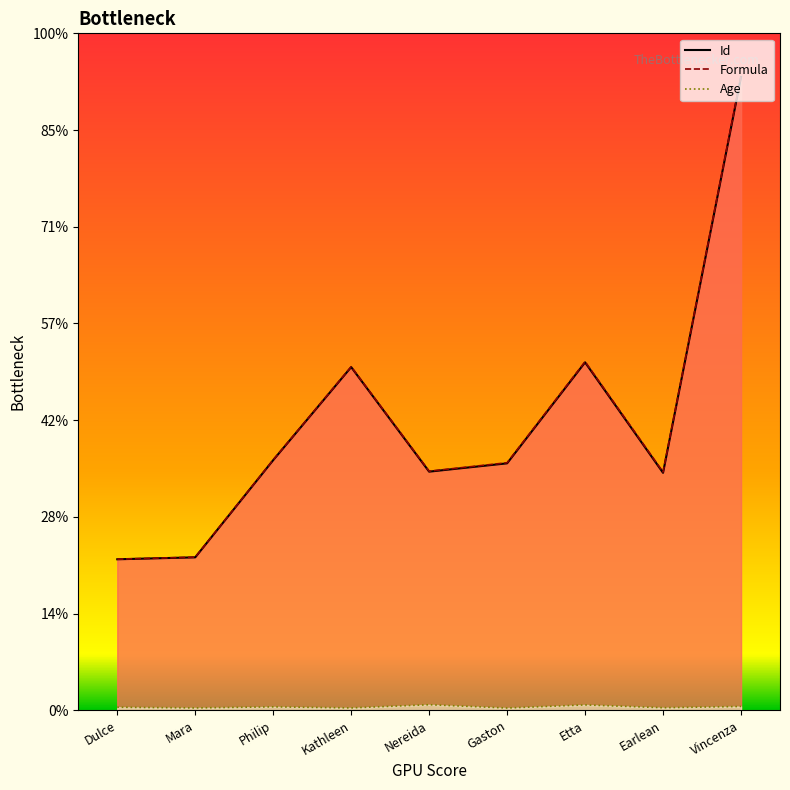

True or false: Id_line and Formula_line cross at least once.

False